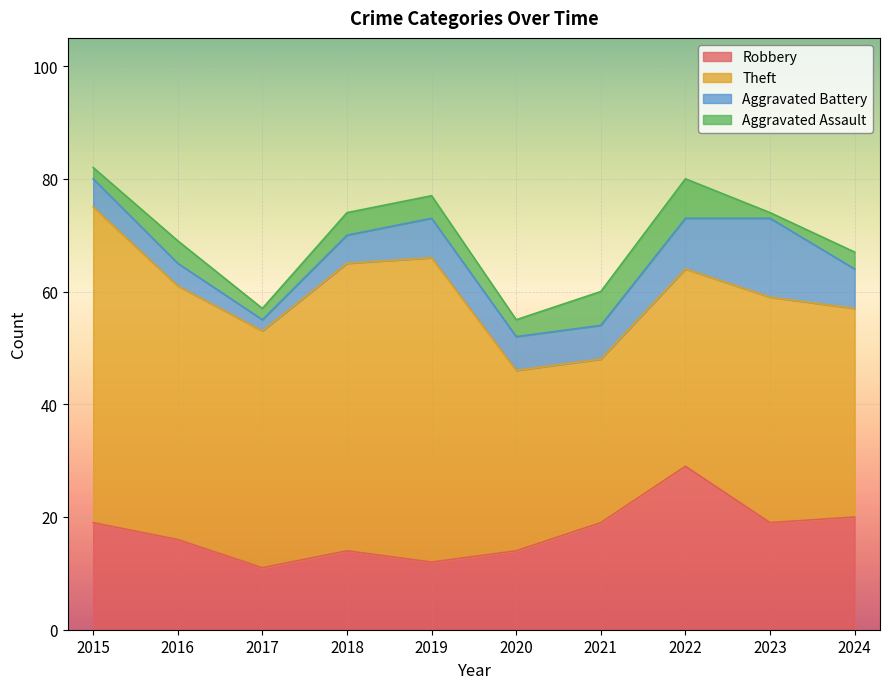

How many lines are shown in the chart?

4